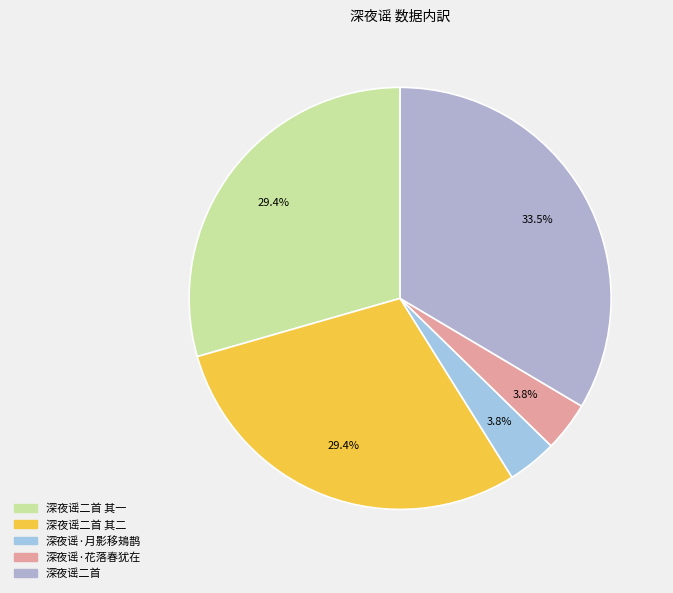

True or false: 深夜谣二首 accounts for 25% of the total.

False